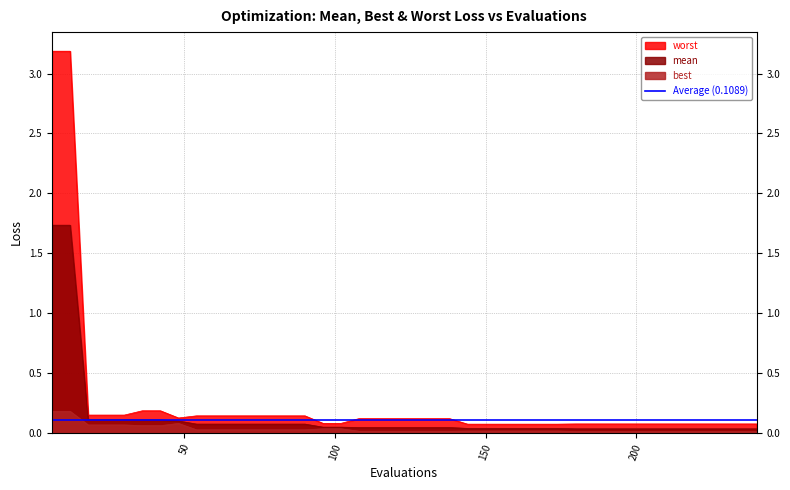

At which label does worst reach its peak?

6